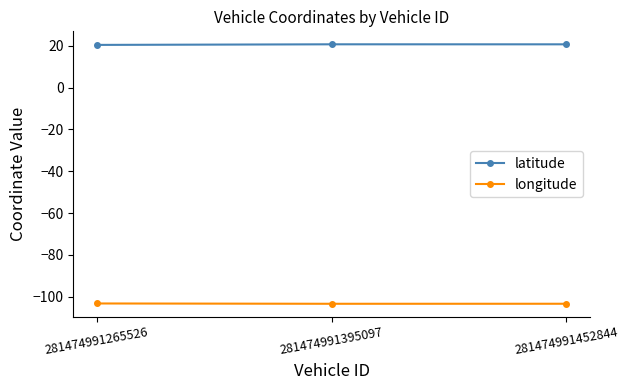

Does the chart display data point markers on the line(s)?

Yes